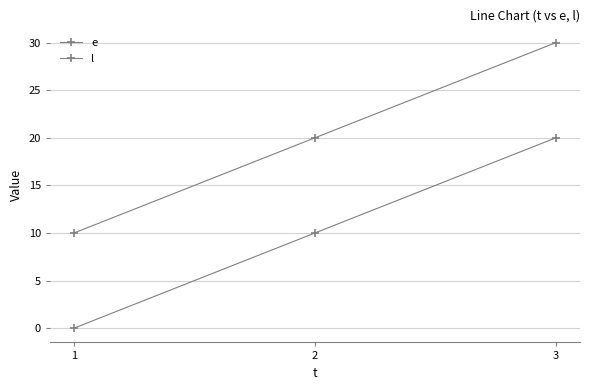

Rank the series by their maximum value, from lowest to highest.

e, l